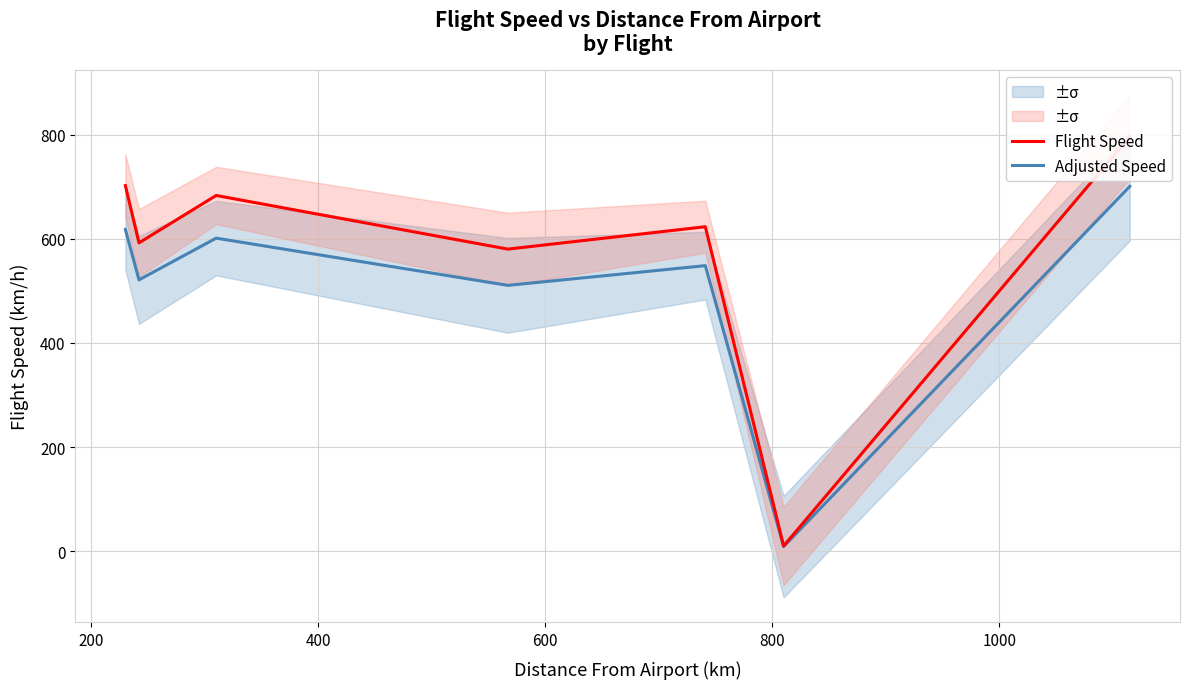

Is this an area chart (filled region under the line)?

No